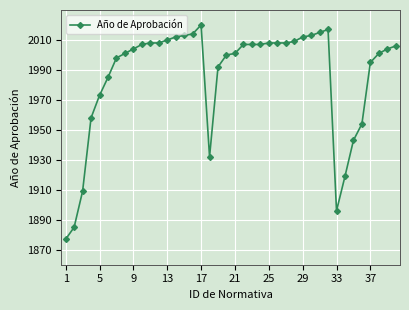

Reading left to right, extract all data points from this chart.

1877	1885	1909	1958	1973	1985	1998	2001	2004	2007	2008	2008	2010	2012	2013	2014	2020	1932	1992	2000	2001	2007	2007	2007	2008	2008	2008	2009	2012	2013	2015	2017	1896	1919	1943	1954	1995	2001	2004	2006